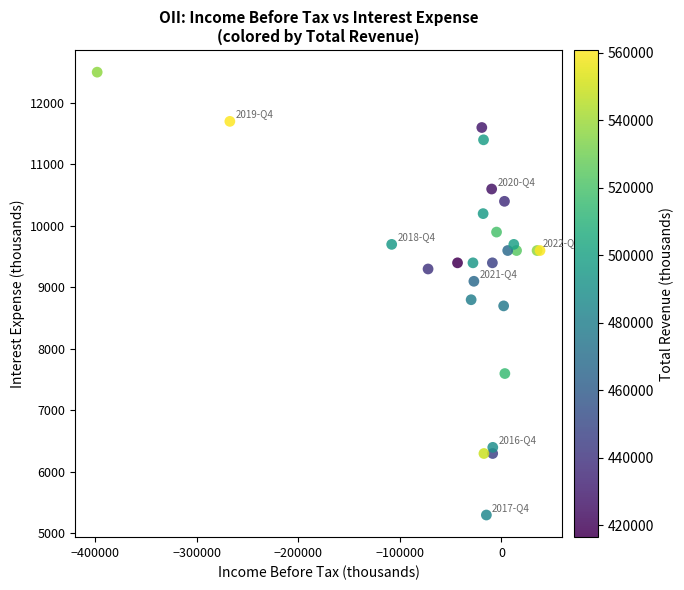

What Y value in the scatter plot is closest to 8900?

8800